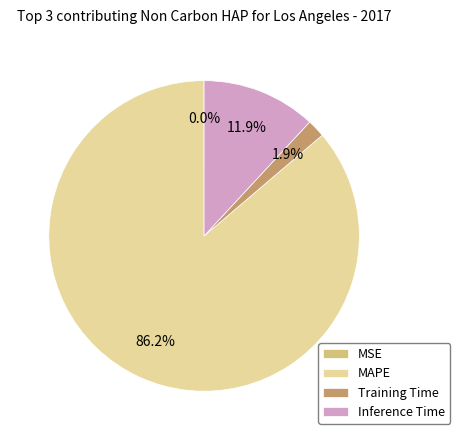

To the nearest percent, what percentage of the pie is MAPE?

86%